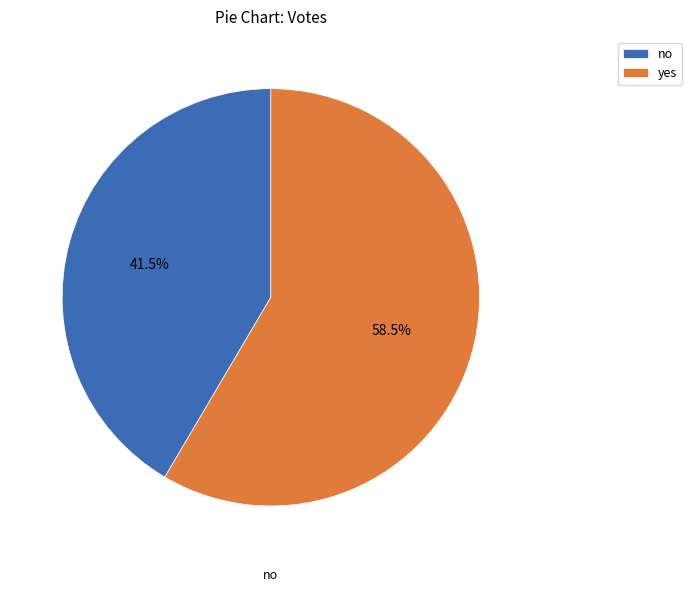

What portion of the pie excludes no?

58.5%